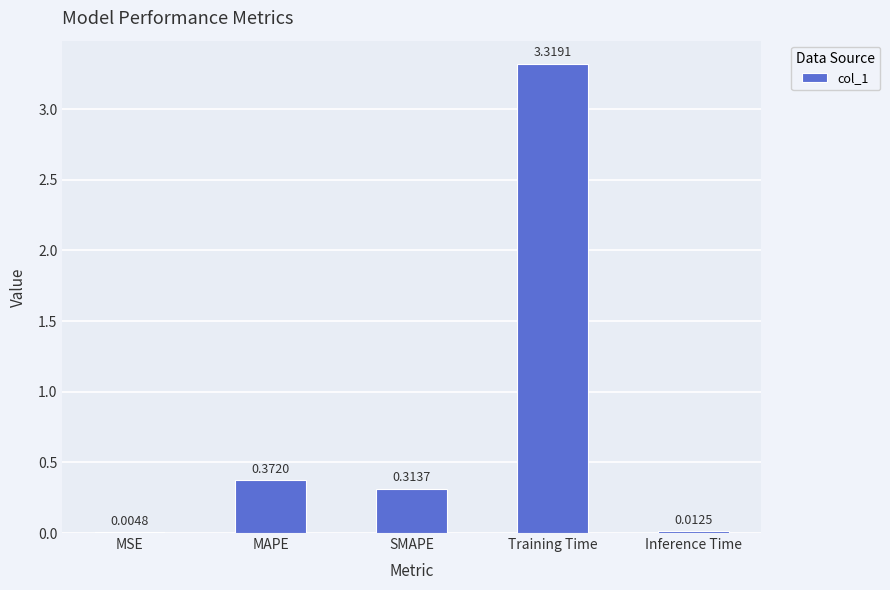

At which category does the chart reach its peak across all series?

Training Time